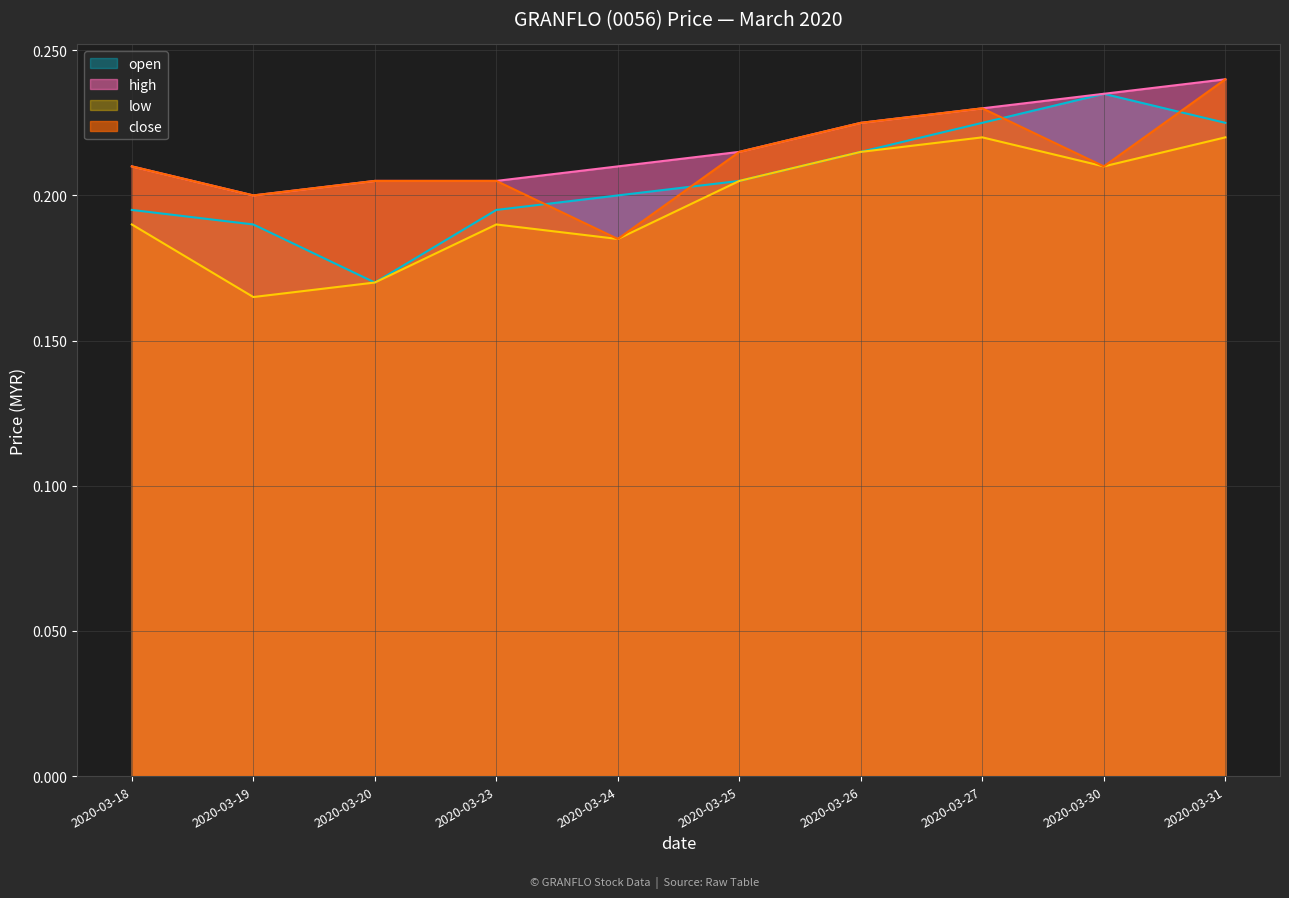

Does the chart display data point markers on the line(s)?

No